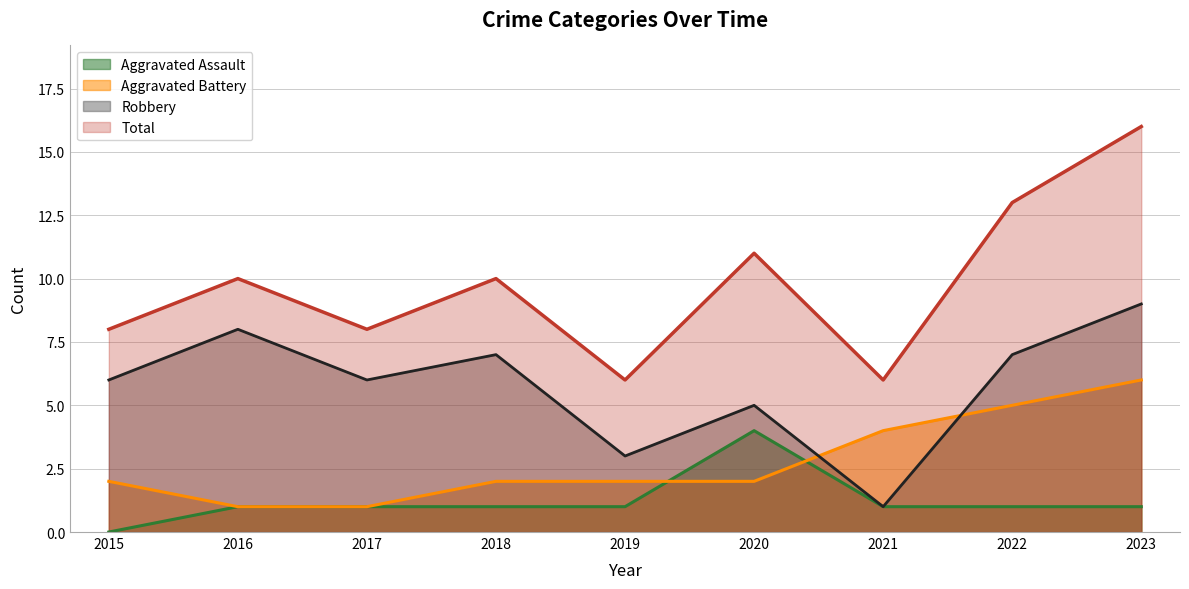

What is the value of the Total point at the 5th from the left?

6